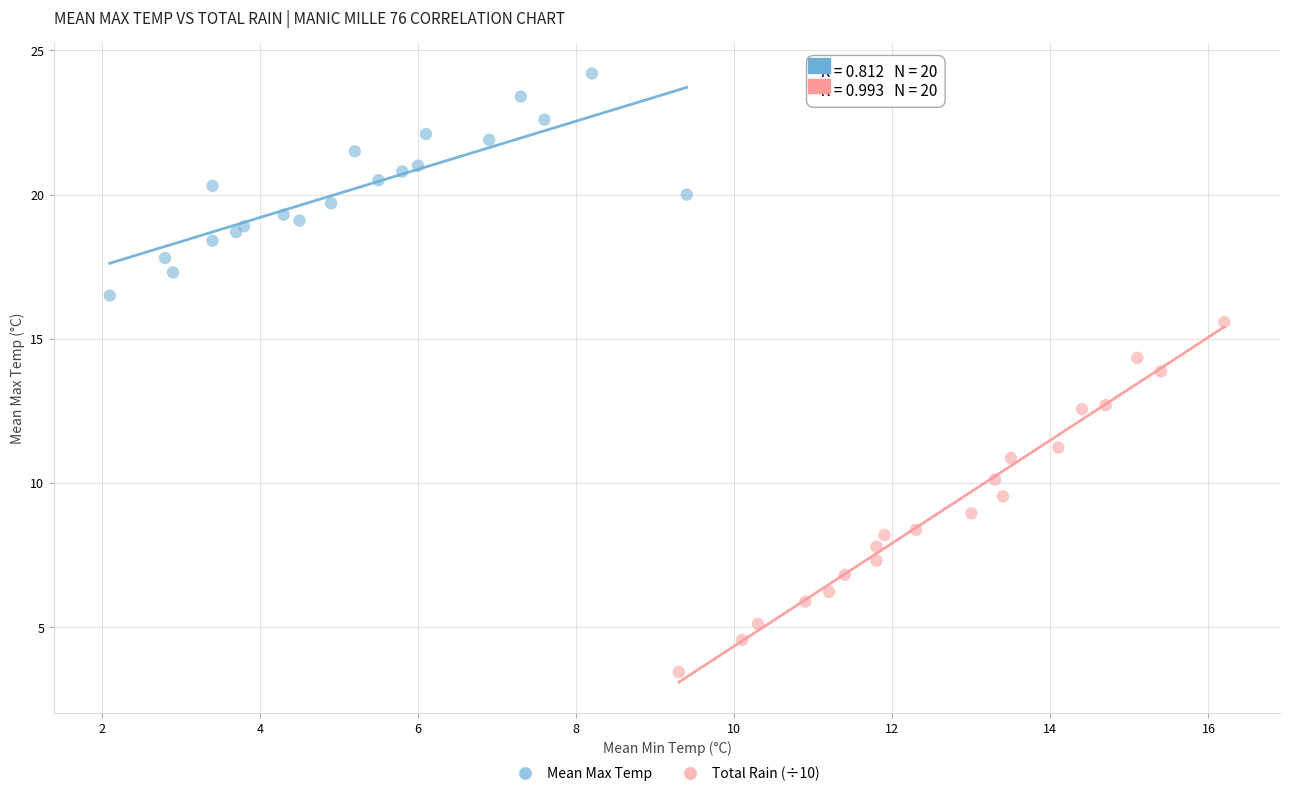

Which series reaches the maximum Y coordinate?

Mean Max Temp